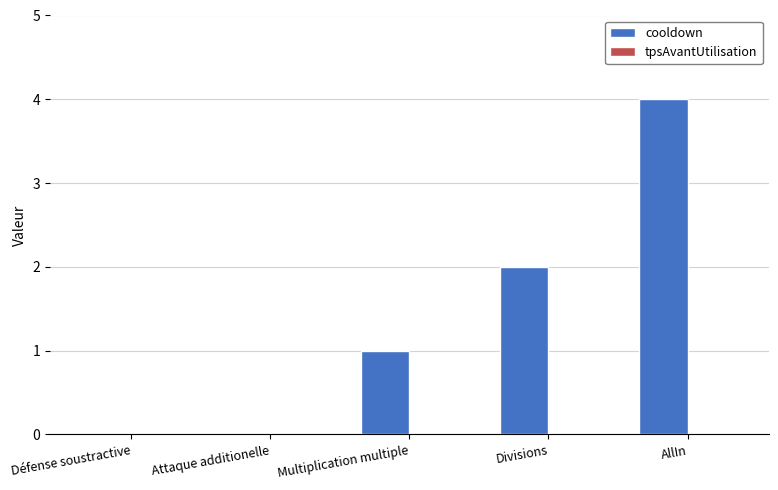

Which label corresponds to the largest value in the chart?

AllIn